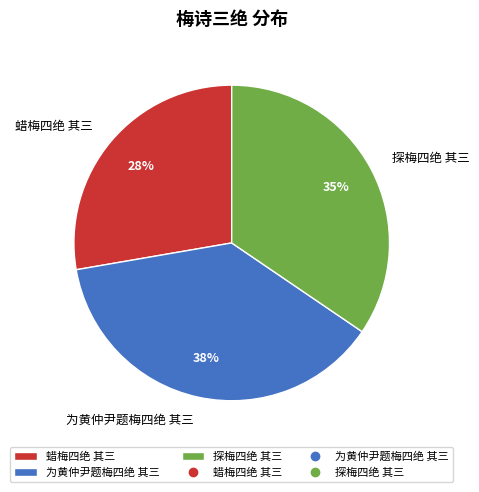

Count the number of slices in the pie.

3